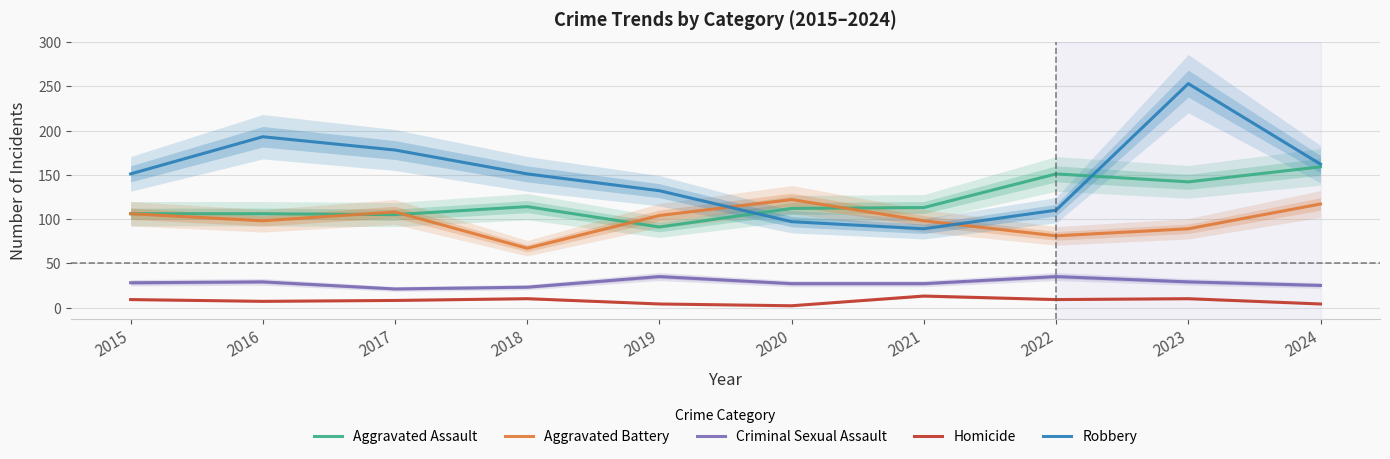

Which series has the largest range (max minus min)?

Robbery